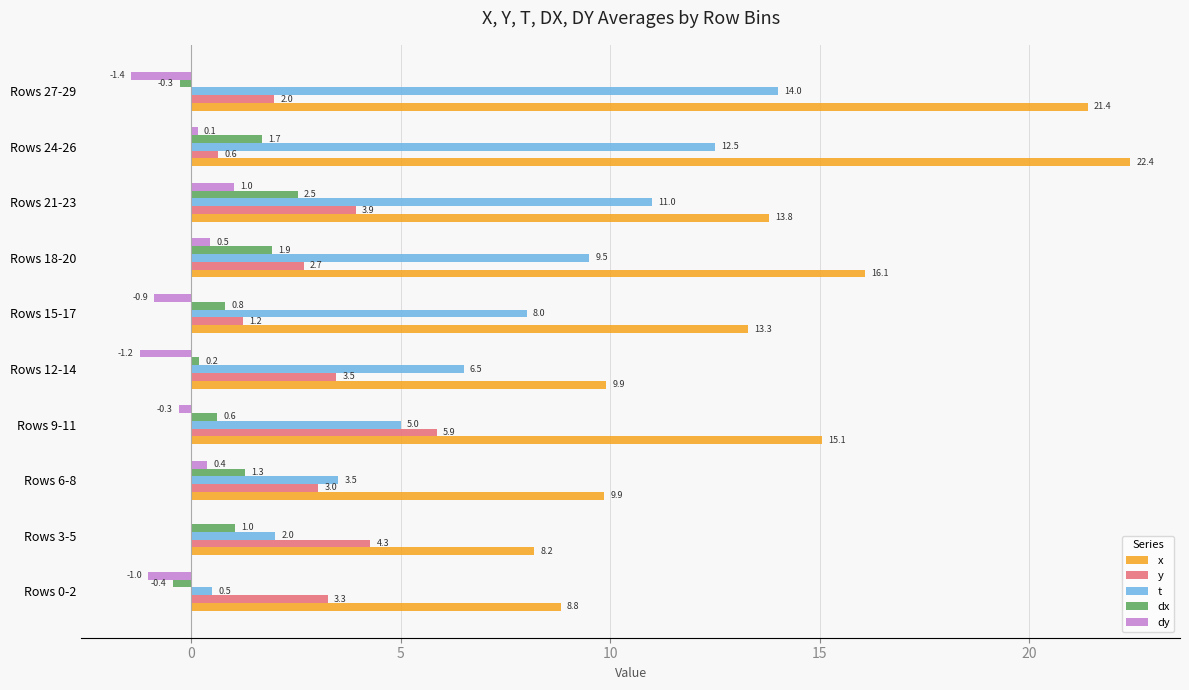

Is the value of t at Rows 0-2 greater than the value of dx at Rows 0-2?

Yes